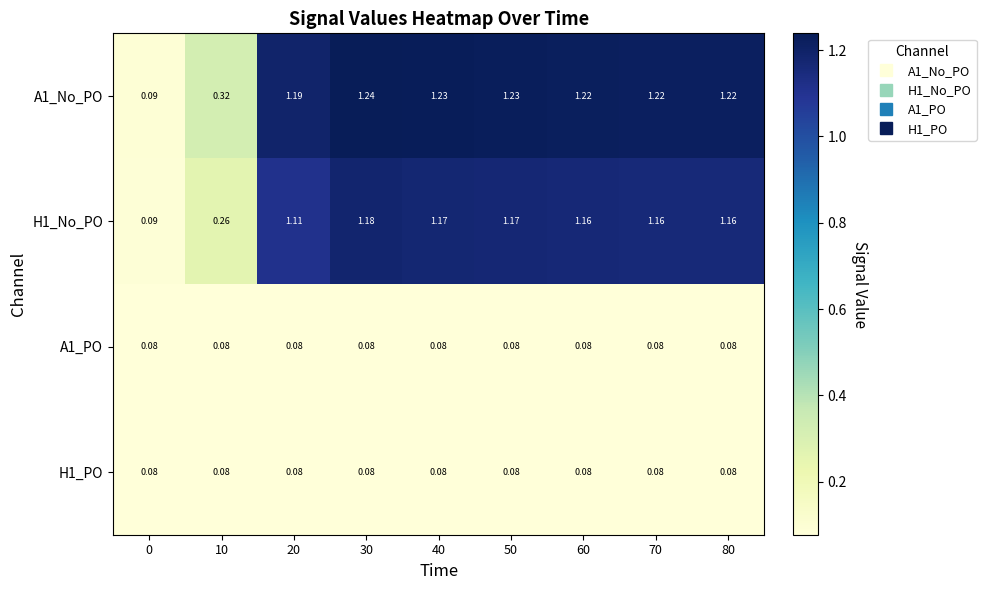

Is the value of H1_No_PO at 30 greater than the value of A1_No_PO at 50?

No